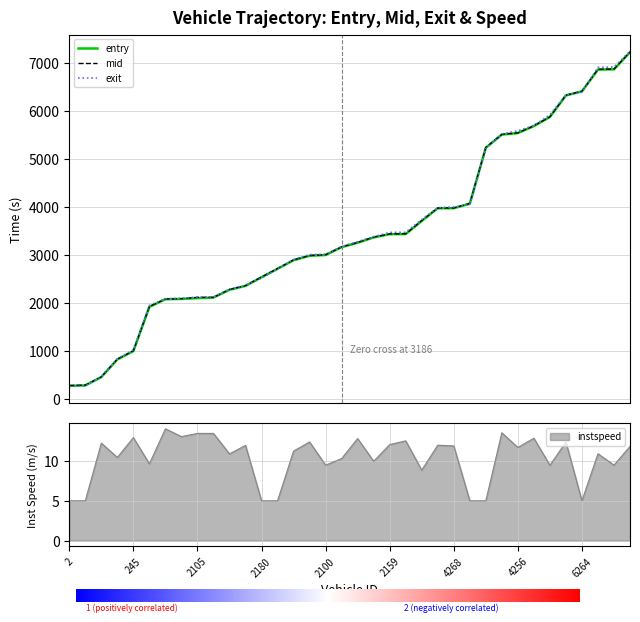

Reading right to left, transcribe all the data shown in this chart.

entry: 7290=7217.1	6000=6861.3	6097=6856.4	6264=6402.7	6010=6318.3	6172=5869.7	6089=5682.4	4256=5536.5	4111=5504.4	4264=5231.9	4183=4067.5	4268=3974.8	4009=3972.9	4255=3710.2	2112=3437.0	2159=3435.1	2190=3367.4	2272=3257.5	3186=3164.0	2100=3001.6	2249=2985.6	2014=2893.8	2108=2714.7	2180=2538.6	2013=2359.8	3288=2278.8	2176=2116.6	2105=2105.0	2181=2088.7	7=2082.2	191=1923.5	245=1005.1	1=830.6	105=463.6	1208=291.0	2=283.1
mid: 7290=7222.5	6000=6868.0	6097=6862.4	6264=6407.6	6010=6323.5	6172=5876.5	6089=5687.4	4256=5541.5	4111=5509.4	4264=5236.3	4183=4073.5	4268=3980.2	4009=3978.2	4255=3717.3	2112=3442.1	2159=3440.3	2190=3374.3	2272=3263.2	3186=3170.3	2100=3008.3	2249=2991.2	2014=2900.0	2108=2720.0	2180=2544.2	2013=2365.5	3288=2285.2	2176=2121.5	2105=2121.5	2181=2094.1	7=2087.0	191=1930.4	245=1010.5	1=837.3	105=469.0	1208=296.4	2=288.4
exit: 7290=7235.7	6000=6908.5	6097=6903.7	6264=6384.9	6010=6329.4	6172=5915.5	6089=5694.8	4256=5583.7	4111=5516.8	4264=5212.7	4183=4050.4	4268=3999.3	4009=3985.7	4255=3738.4	2112=3474.0	2159=3471.3	2190=3383.5	2272=3278.0	3186=3178.7	2100=3016.8	2249=3009.4	2014=2908.0	2108=2715.1	2180=2520.6	2013=2373.0	3288=2292.3	2176=2128.3	2105=2128.3	2181=2100.5	7=2092.8	191=1953.6	245=1029.4	1=845.0	105=476.5	1208=280.6	2=266.0
instspeed: 7290=11.8	6000=9.5	6097=10.9	6264=5.0	6010=12.4	6172=9.5	6089=12.9	4256=11.7	4111=13.6	4264=5.0	4183=5.0	4268=11.9	4009=12.0	4255=8.9	2112=12.5	2159=12.1	2190=10.0	2272=12.8	3186=10.3	2100=9.5	2249=12.4	2014=11.3	2108=5.0	2180=5.0	2013=12.0	3288=10.9	2176=13.5	2105=13.5	2181=13.1	7=14.1	191=9.6	245=12.9	1=10.5	105=12.2	1208=5.0	2=5.0